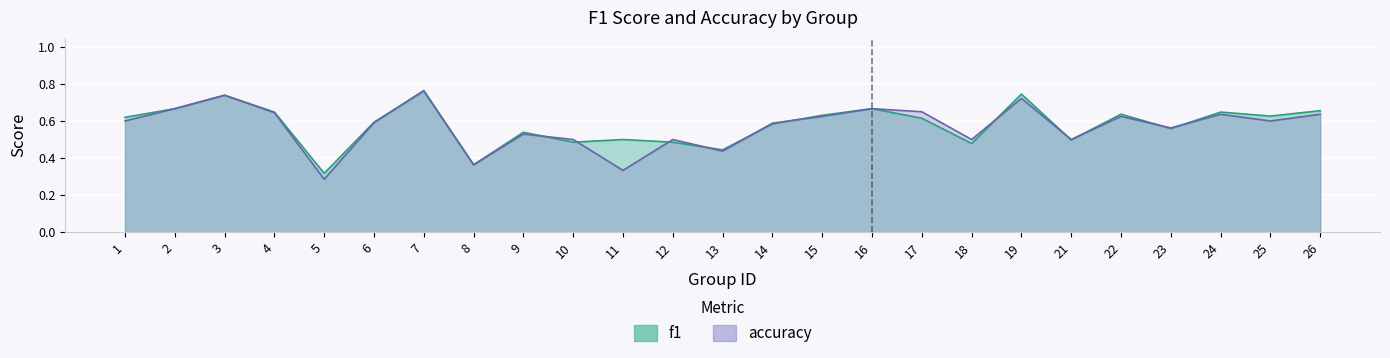

At 9, list the series in order from smallest to largest.

accuracy, f1